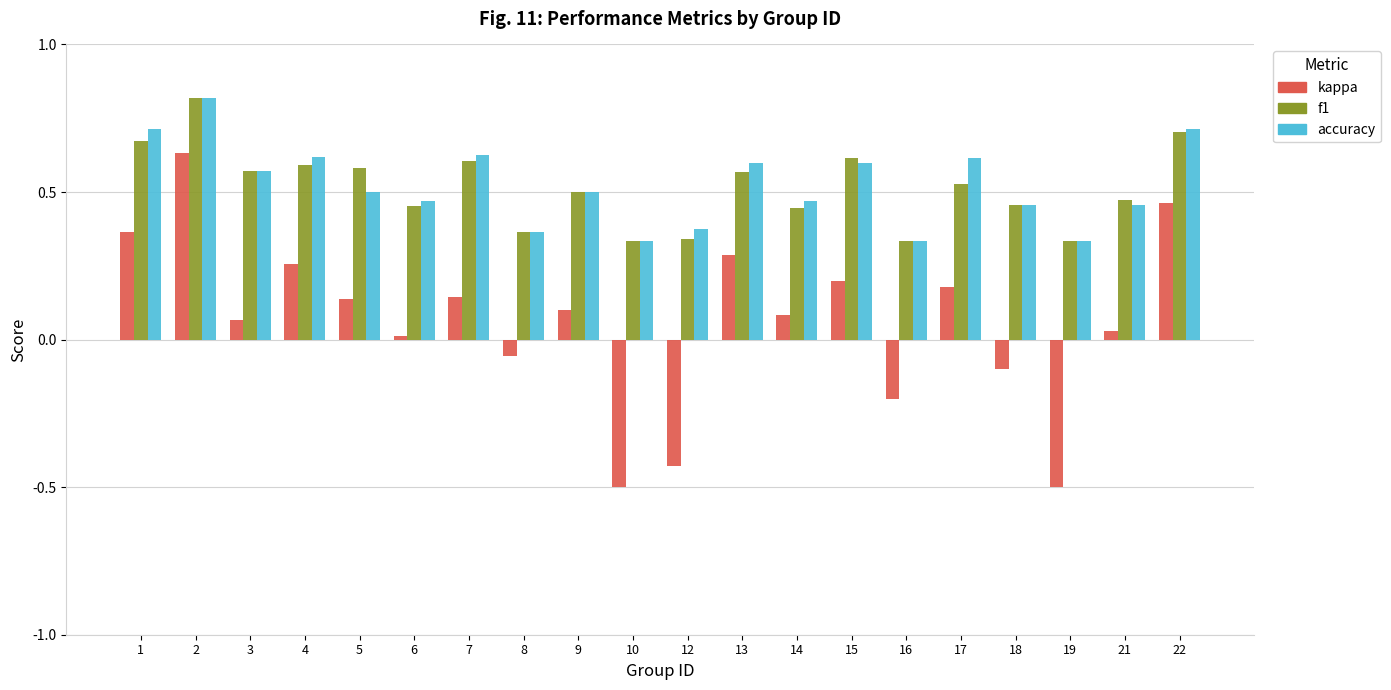

What is the highest value of the f1 series?

0.8